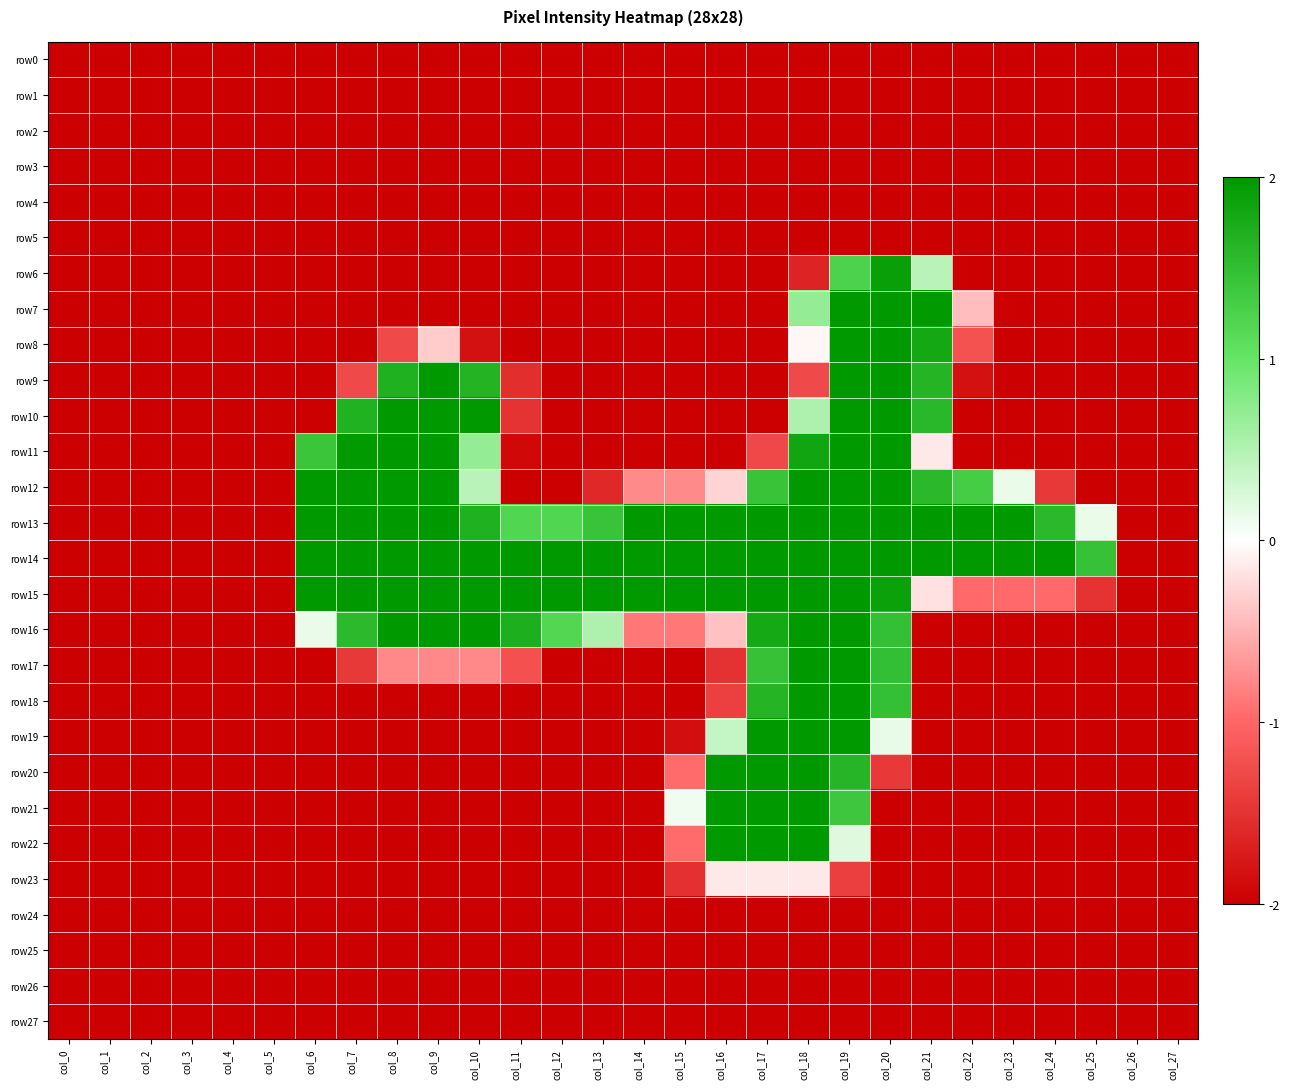

At how many categories does at least one series exceed -1?

20